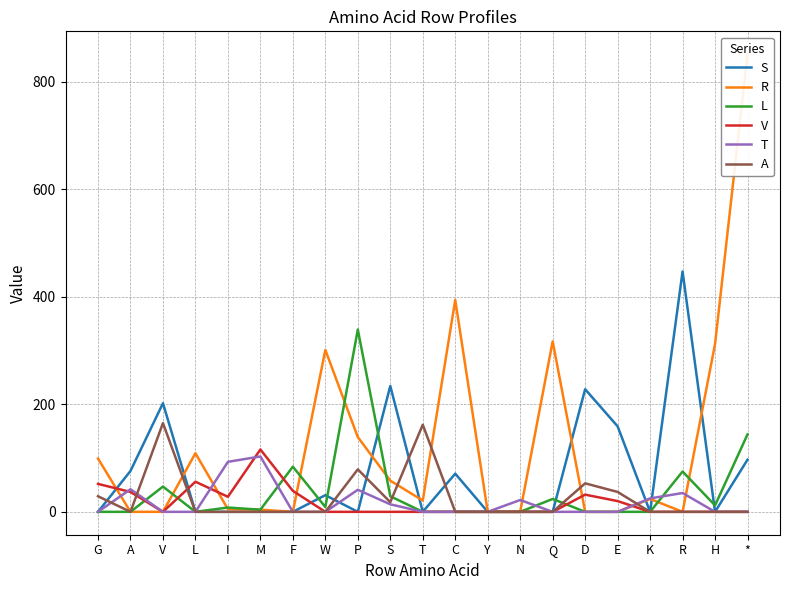

What is the label of the 5th point from the right?

E